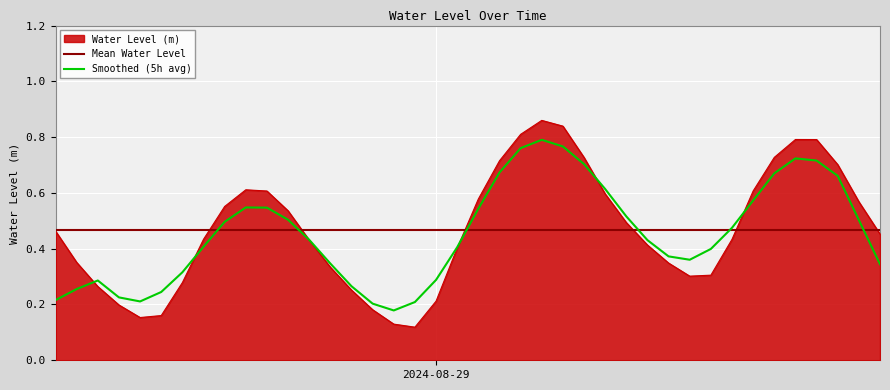

What is the change in value from 2024-08-28 17:00:00 to 2024-08-28 18:00:00?

-0.1